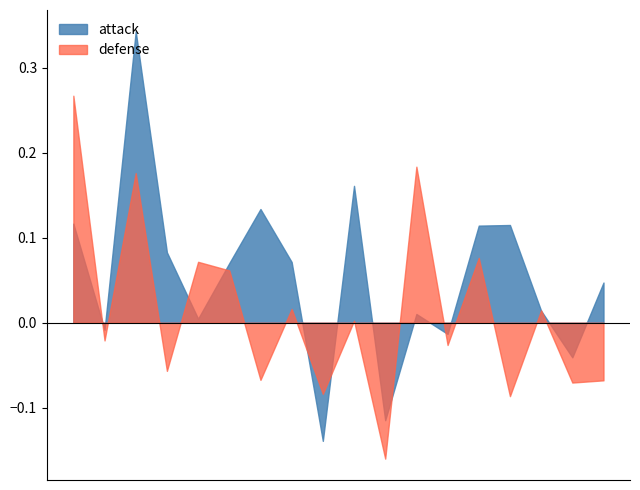

How many lines are shown in the chart?

2